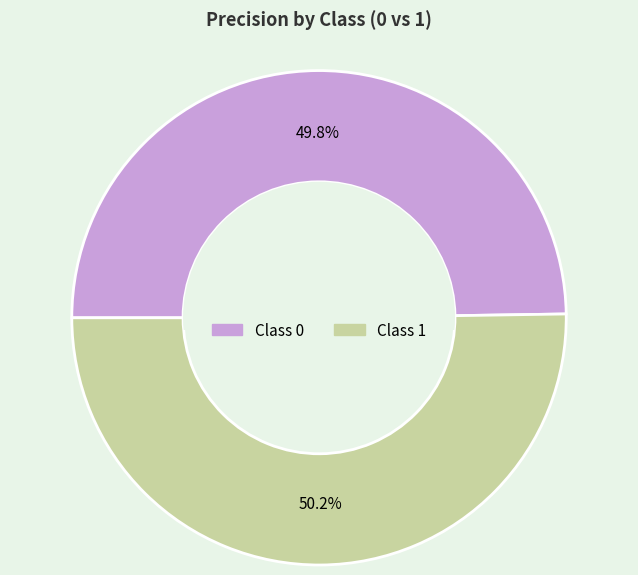

Is there a majority slice in this chart?

Yes